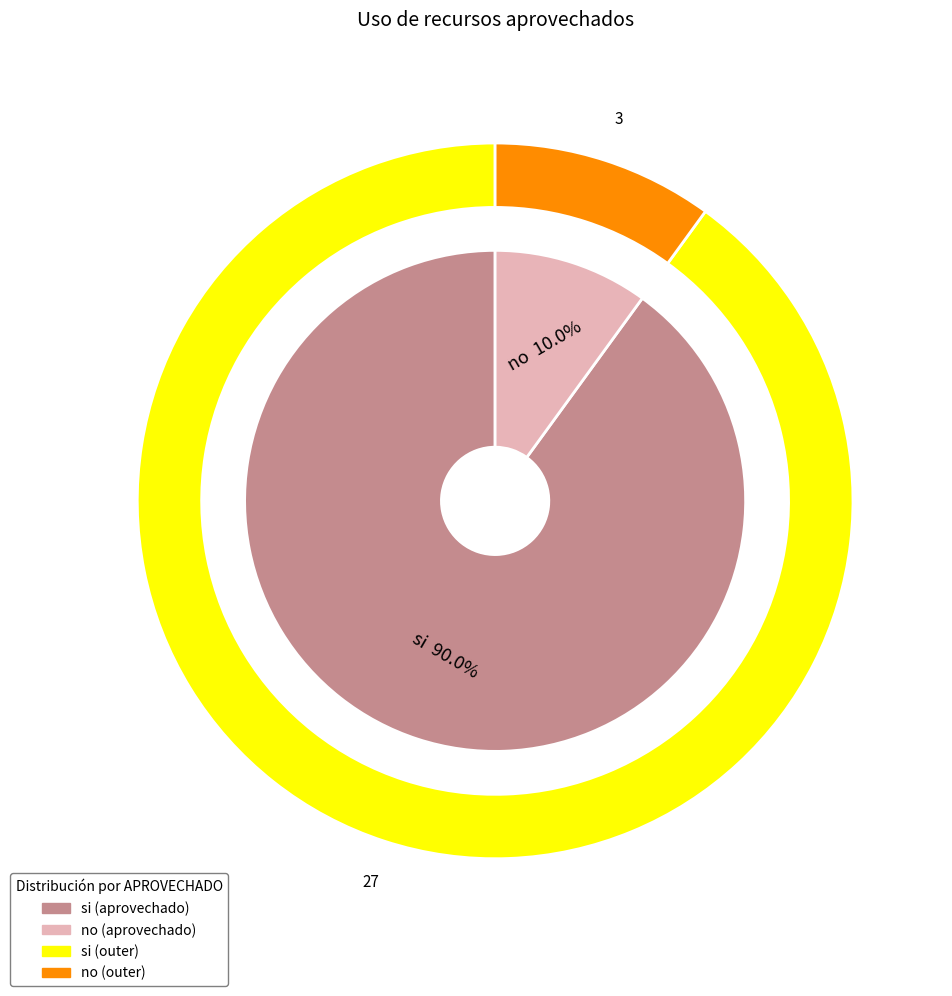

What percentage is the si slice, to the nearest percent?

90%